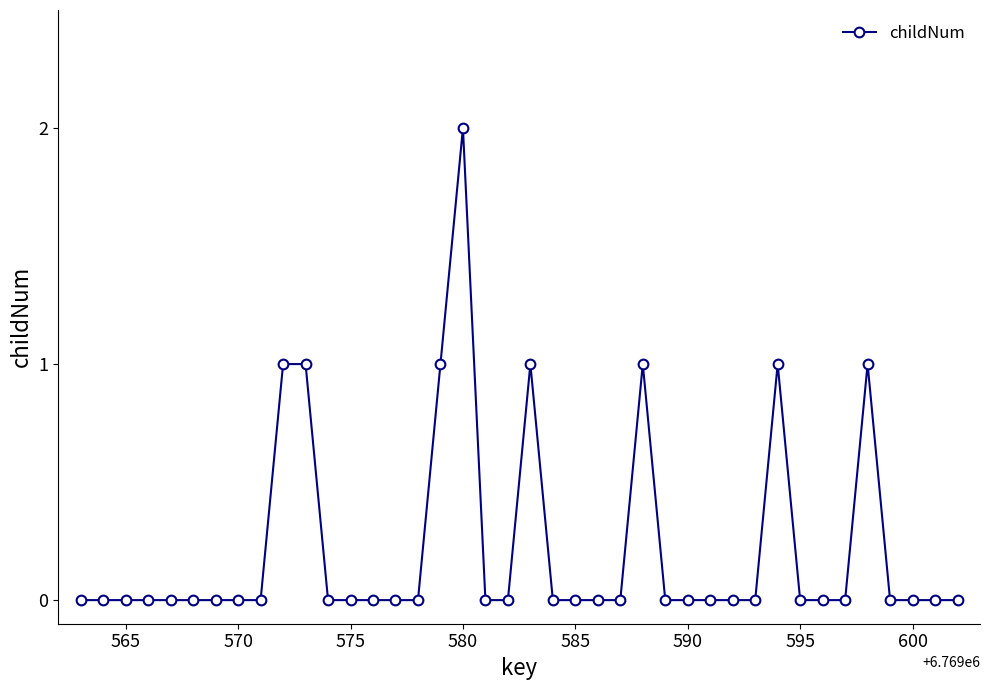

What is the value of the 26th point from the left?

1